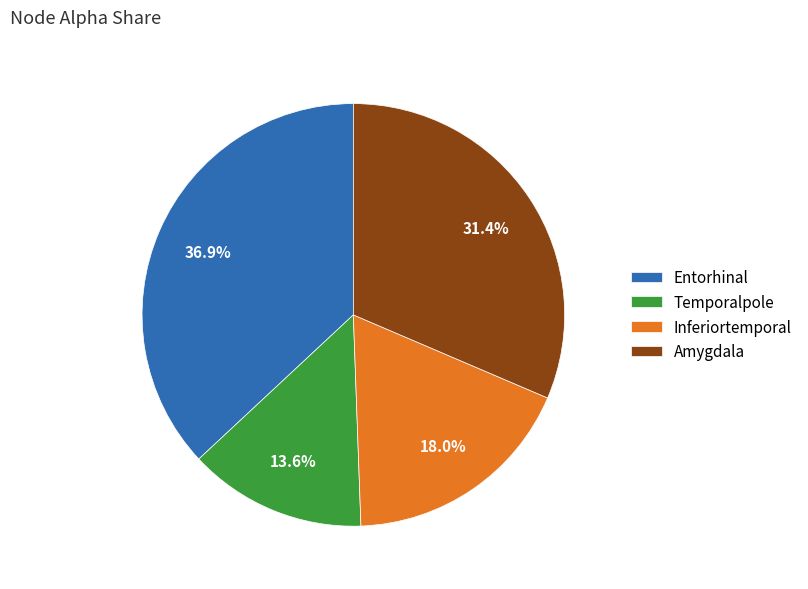

How many slices are in this pie chart?

4